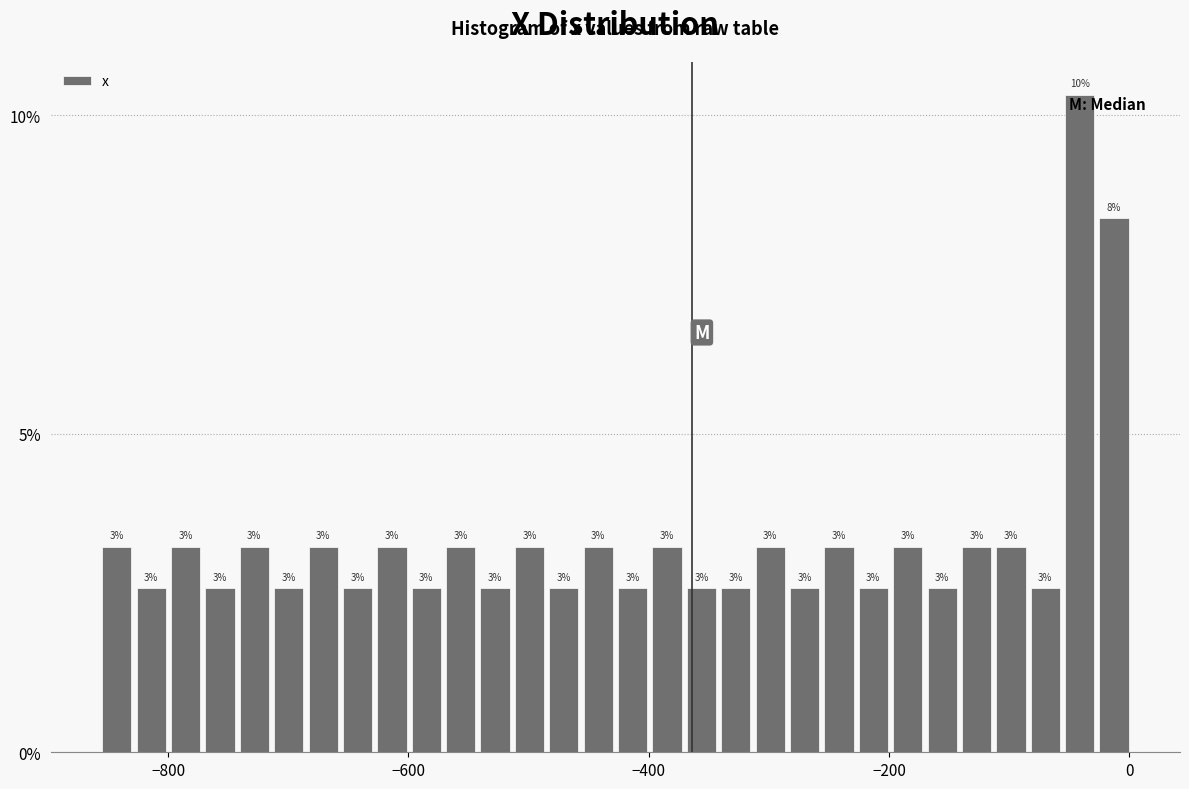

Around what value on the x-axis is the tallest bar? Give the approximate position of its centre, as read against the axis.

-40